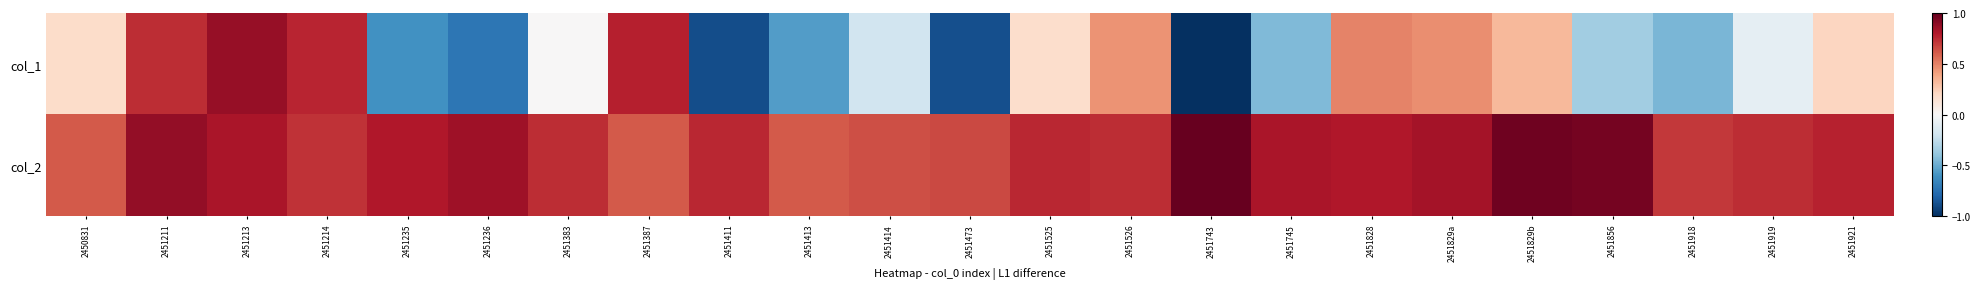

Which series has the largest range (max minus min)?

col_1